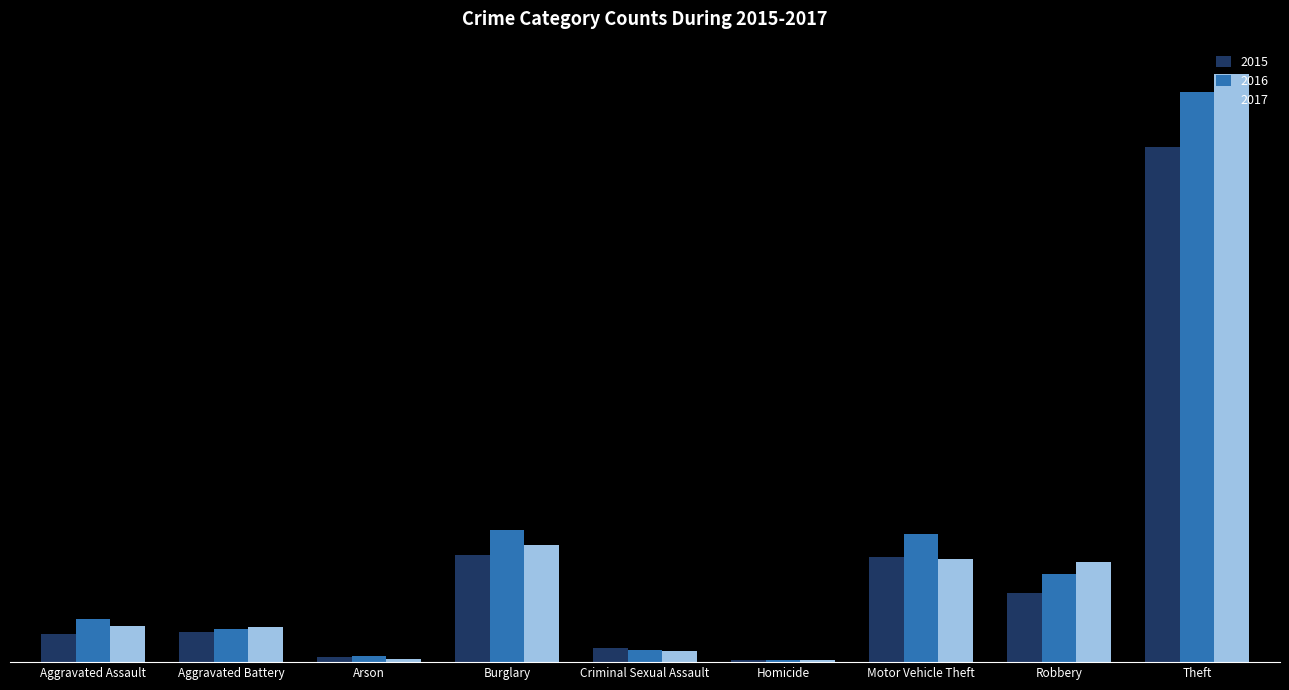

Does the chart contain stacked bars?

No